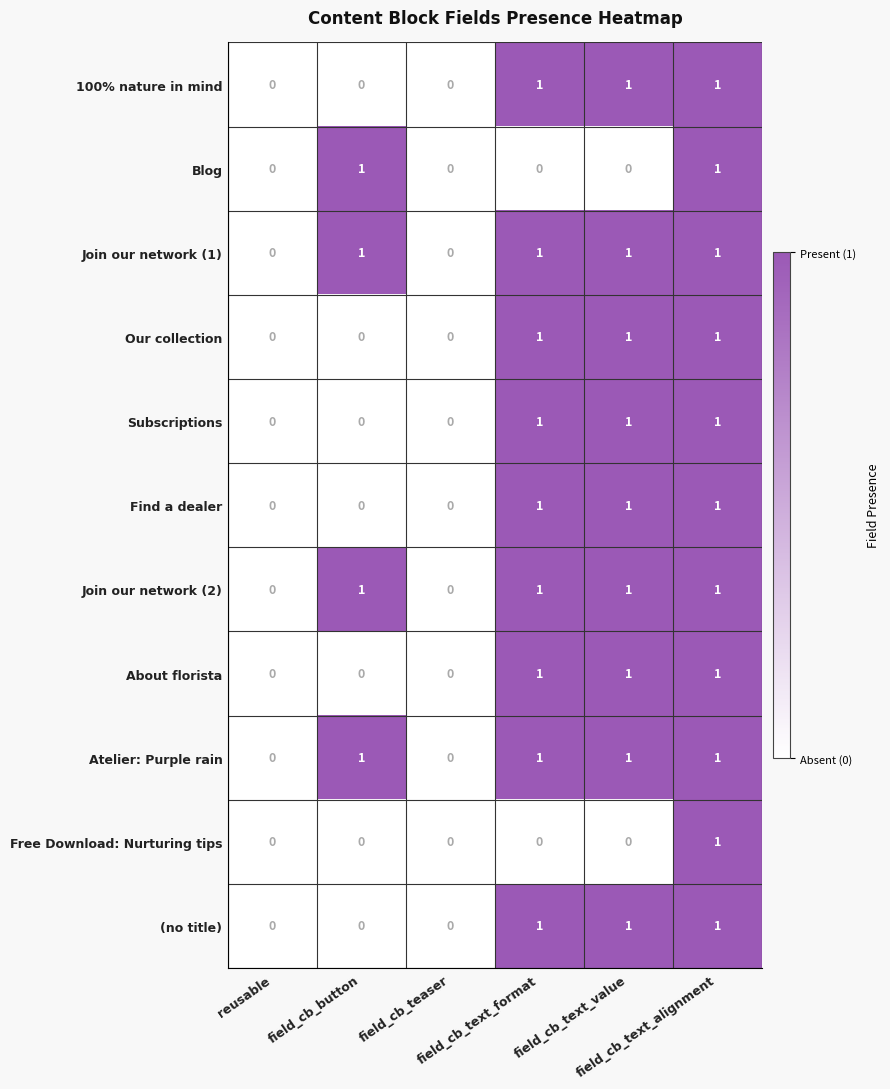

What is the sum of all Atelier: Purple rain values?

4